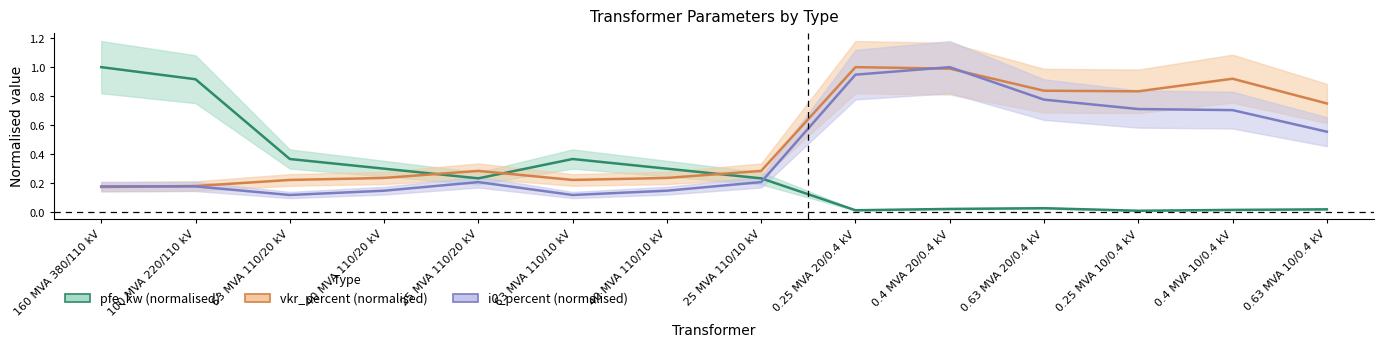

What are all the series names shown in the legend?

pfe_kw (normalised), vkr_percent (normalised), i0_percent (normalised)